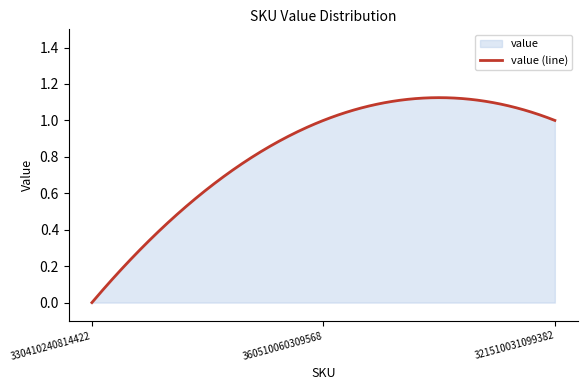

How many lines are shown in the chart?

1